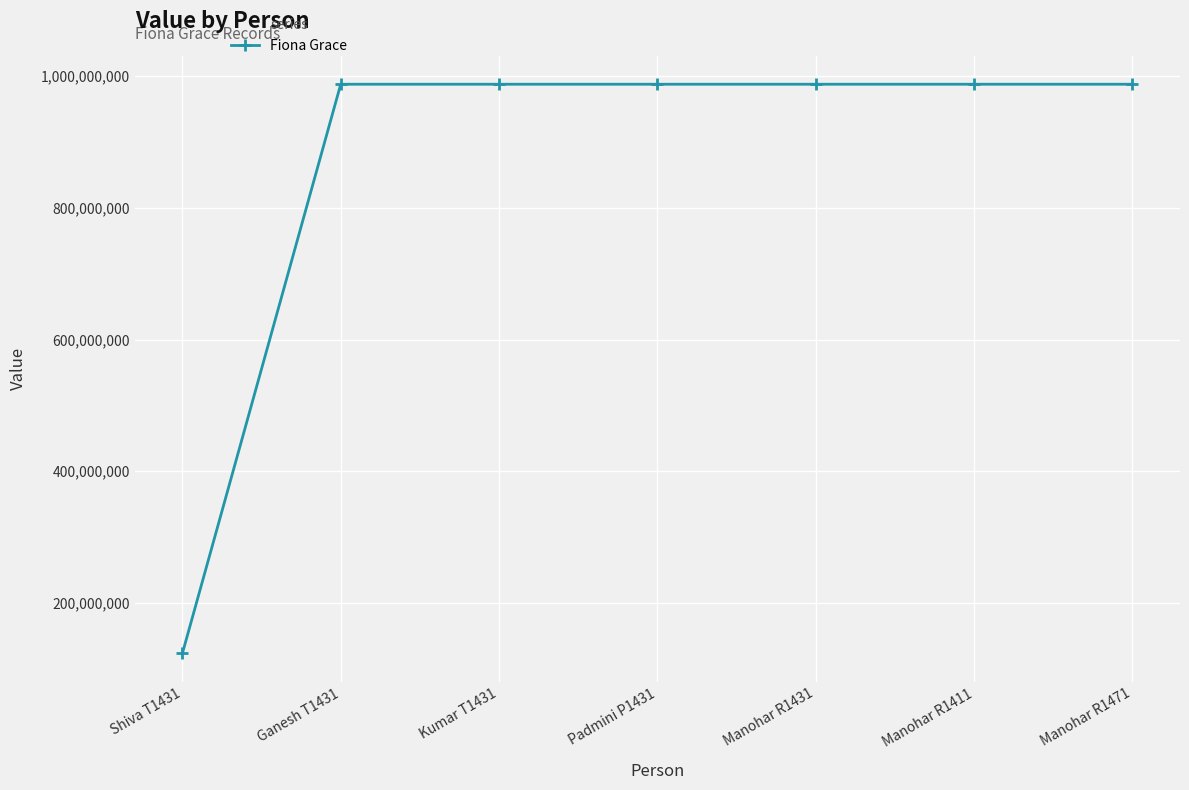

Is this an area chart (filled region under the line)?

No